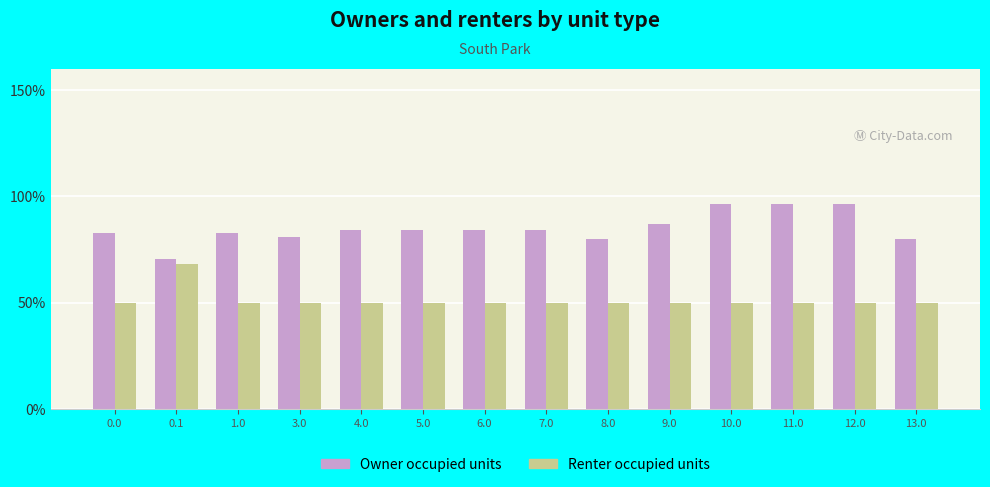

Which category has the lowest value in the Owner occupied units series?

0.1